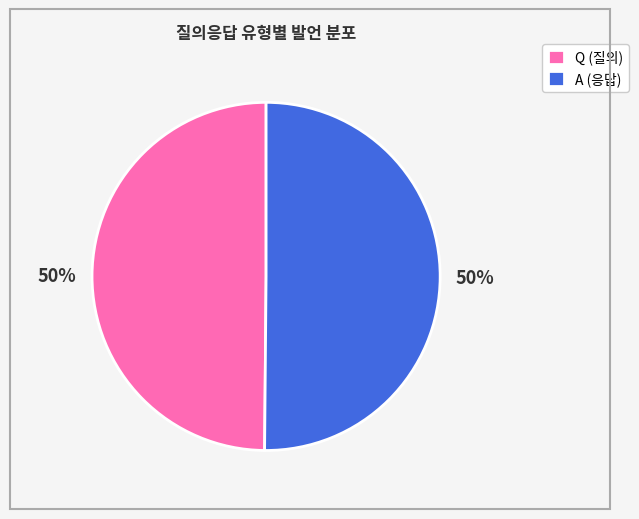

To the nearest percent, what percentage of the pie is A (응답)?

50%